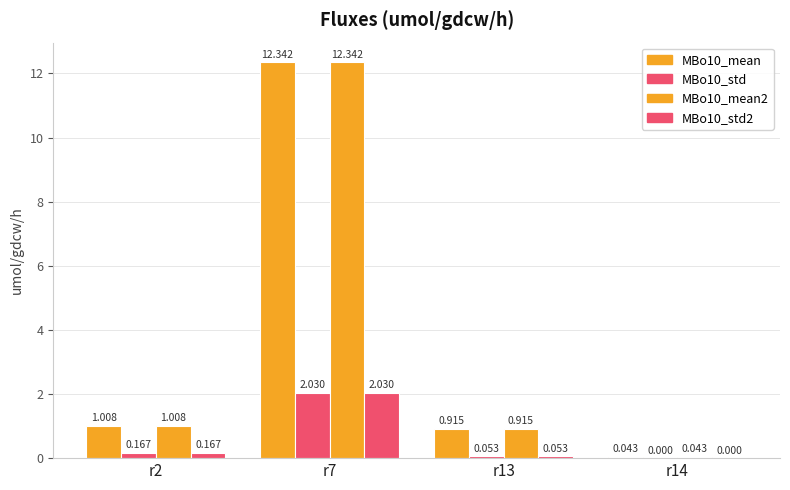

How many distinct data groups are displayed?

4